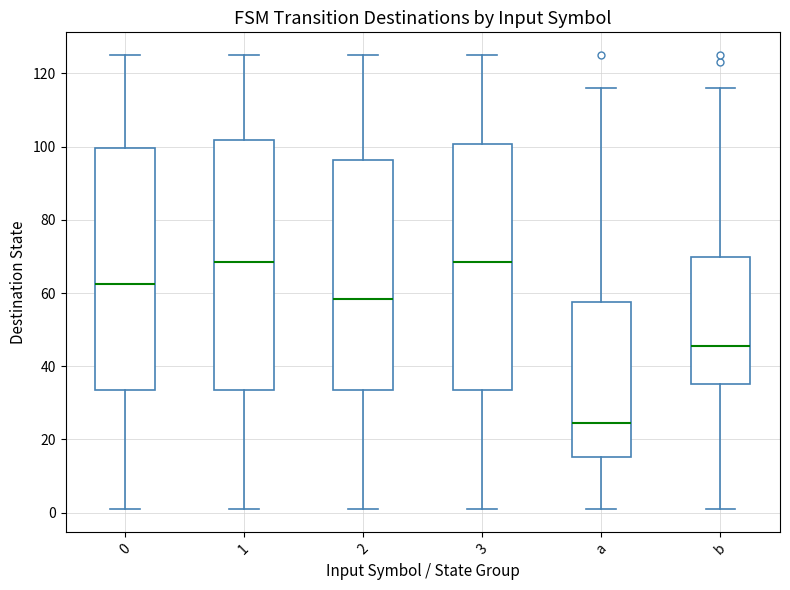

Which box has the lowest median line?

a